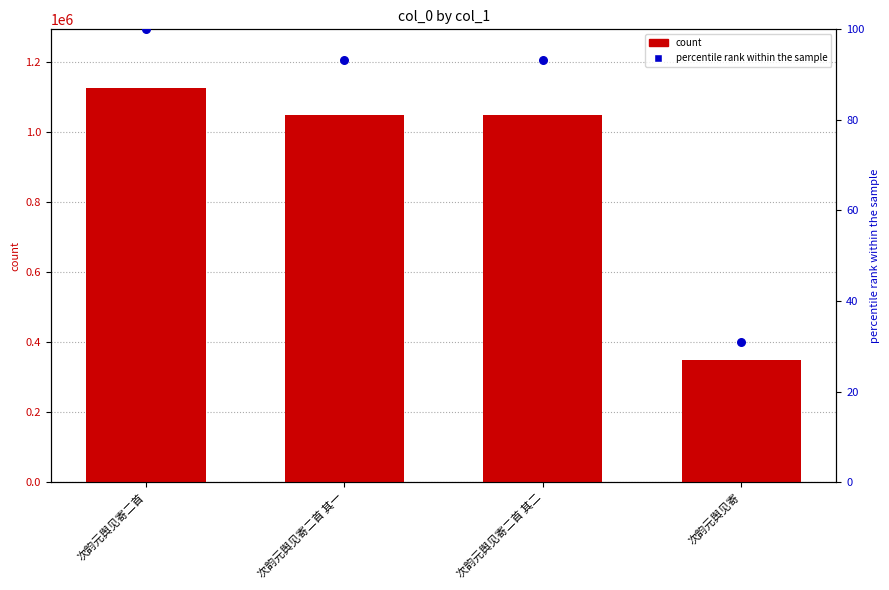

At which category is the sum across all series the highest?

次韵元舆见寄二首